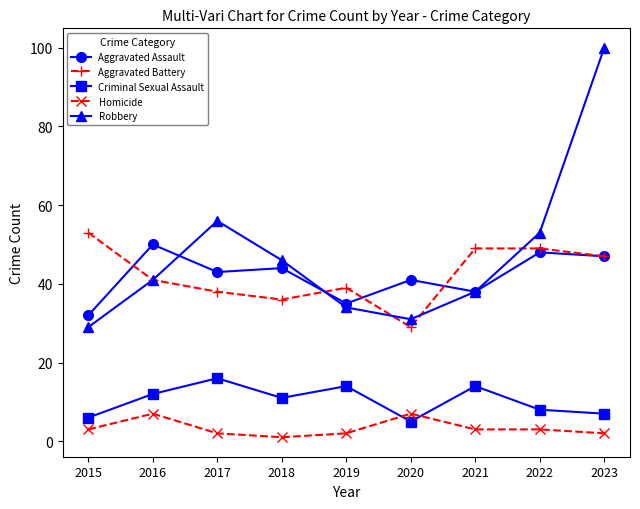

What is the value of the Homicide point at the 7th from the left?

3